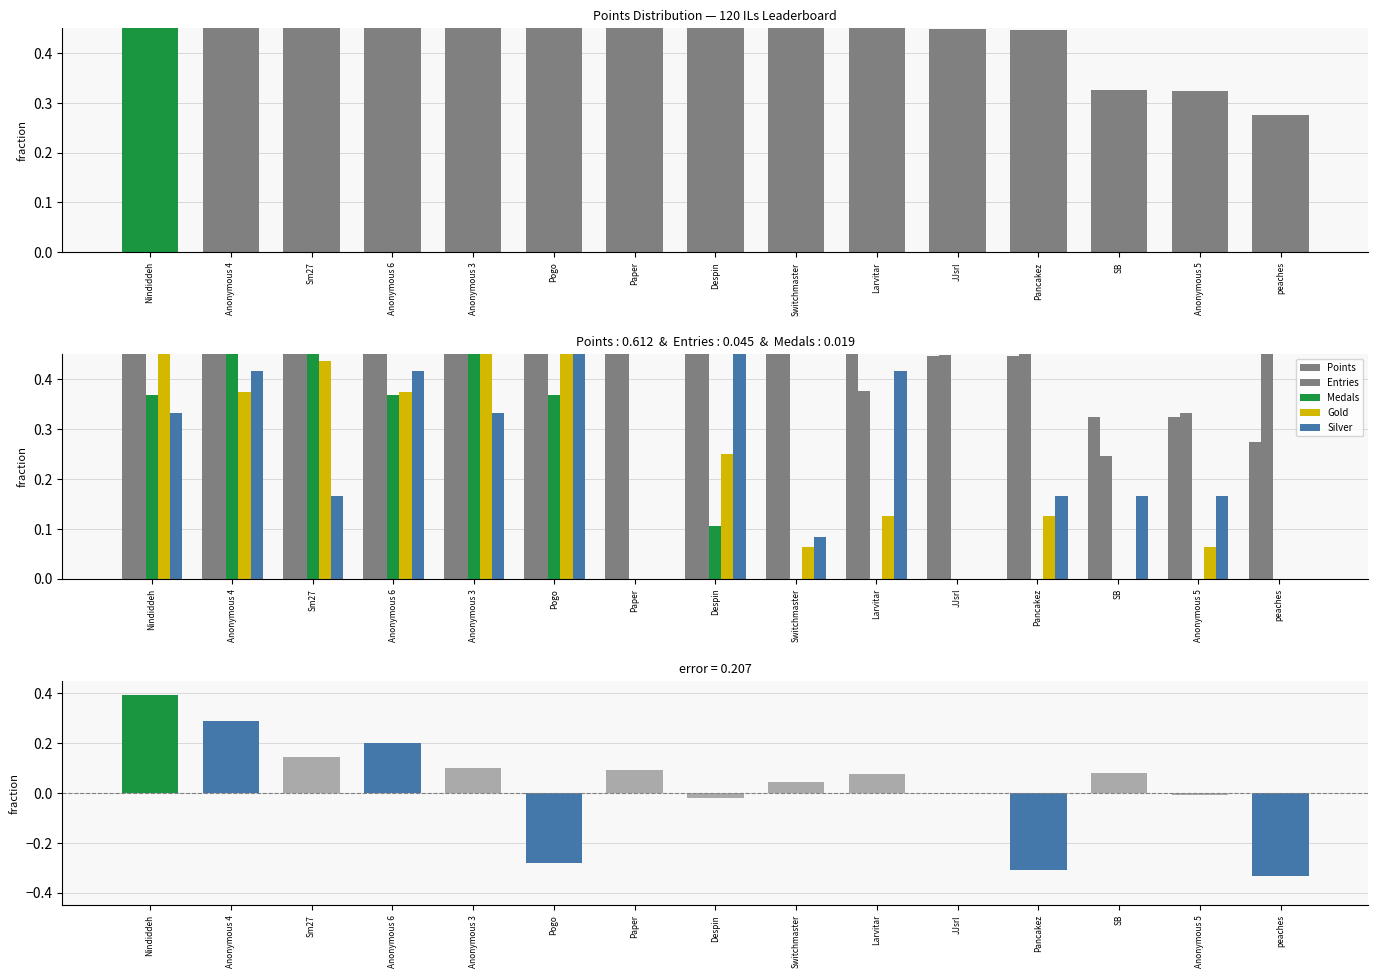

Reading left to right, list all the values displayed in this chart.

Points: 1.0	0.9	0.8	0.8	0.8	0.7	0.6	0.6	0.6	0.5	0.4	0.4	0.3	0.3	0.3
Entries: 0.6	0.7	0.7	0.6	0.7	1.0	0.5	0.6	0.5	0.4	0.4	0.8	0.2	0.3	0.6
Medals: 0.4	0.7	1.0	0.4	0.5	0.4	0.0	0.1	0.0	0.0	0.0	0.0	0.0	0.0	0.0
Gold: 0.5	0.4	0.4	0.4	0.5	1.0	0.0	0.2	0.1	0.1	0.0	0.1	0.0	0.1	0.0
Silver: 0.3	0.4	0.2	0.4	0.3	1.0	0.0	0.5	0.1	0.4	0.0	0.2	0.2	0.2	0.0
error: 0.4	0.3	0.1	0.2	0.1	-0.3	0.1	-0.0	0.0	0.1	-0.0	-0.3	0.1	-0.0	-0.3